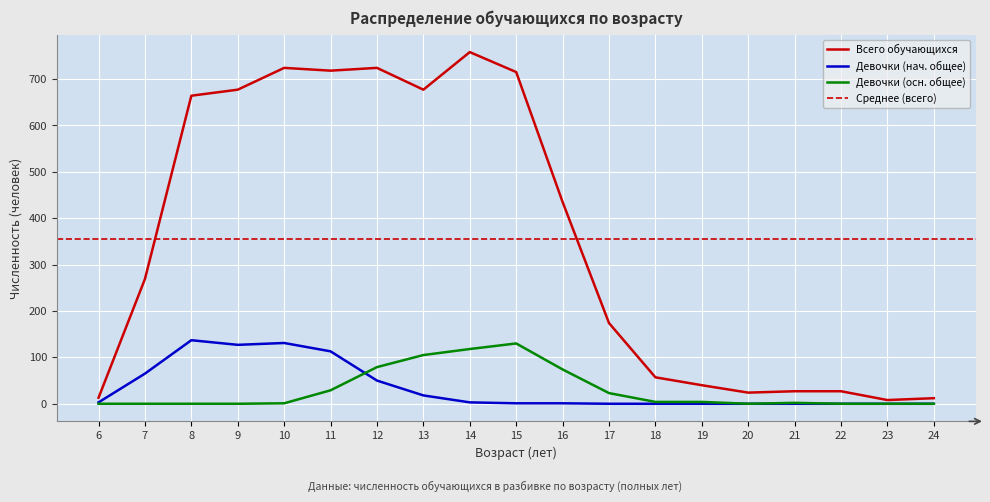

Reading left to right, what are all the values shown in this chart?

Всего обучающихся: 6=13	7=269	8=664	9=677	10=724	11=718	12=724	13=677	14=758	15=715	16=435	17=174	18=57	19=40	20=24	21=27	22=27	23=8	24=12
Девочки (нач. общее): 6=3	7=65	8=137	9=127	10=131	11=113	12=50	13=18	14=3	15=1	16=1	17=0	18=0	19=0	20=0	21=0	22=0	23=0	24=0
Девочки (осн. общее): 6=0	7=0	8=0	9=0	10=1	11=29	12=79	13=105	14=118	15=130	16=74	17=23	18=4	19=4	20=0	21=2	22=0	23=0	24=0